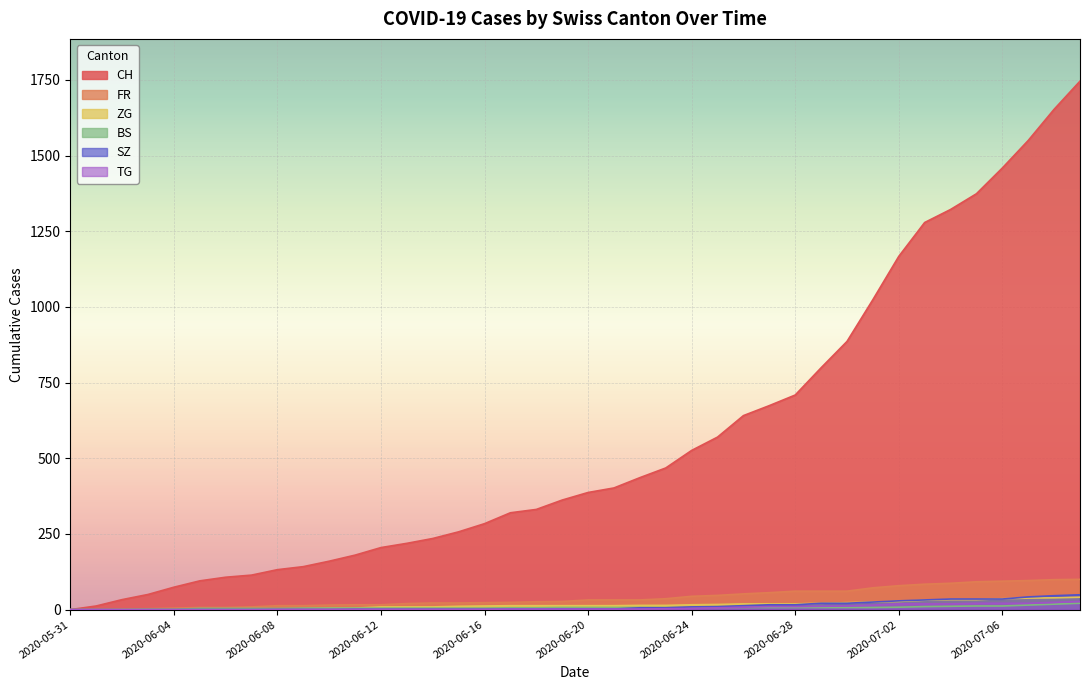

What is the value of the TG point at the 13th from the left?

1